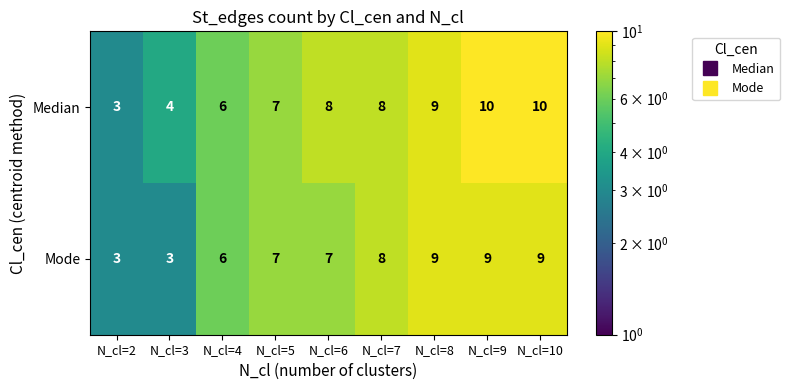

At which label is Median closest to 6?

N_cl=4